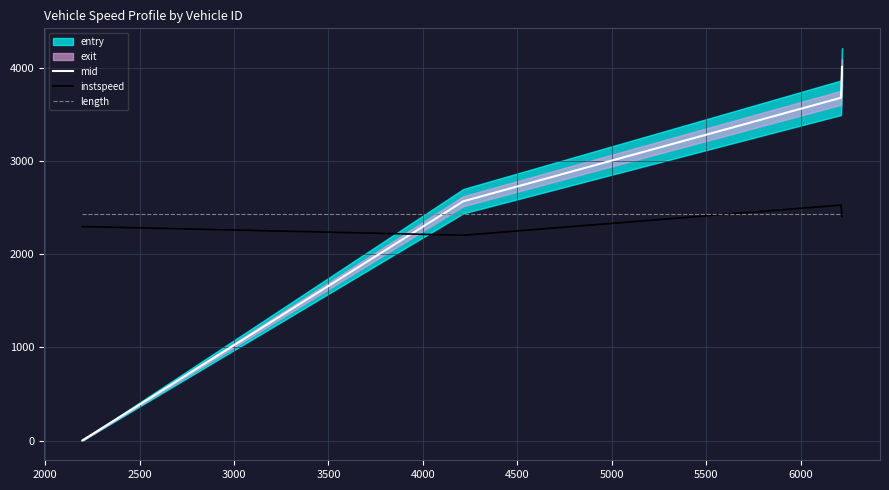

How many lines are shown in the chart?

3